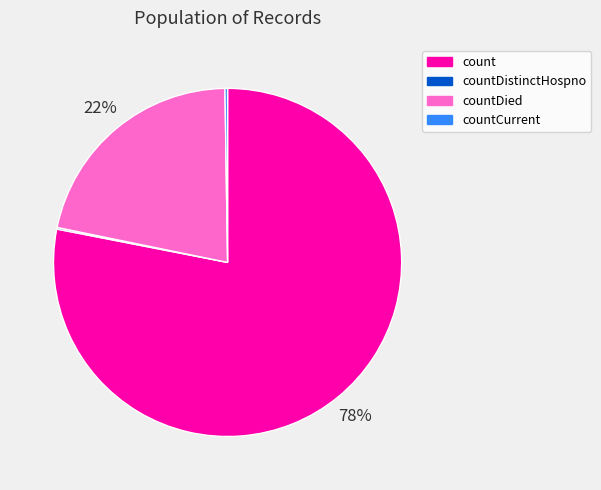

Is there a majority slice in this chart?

Yes